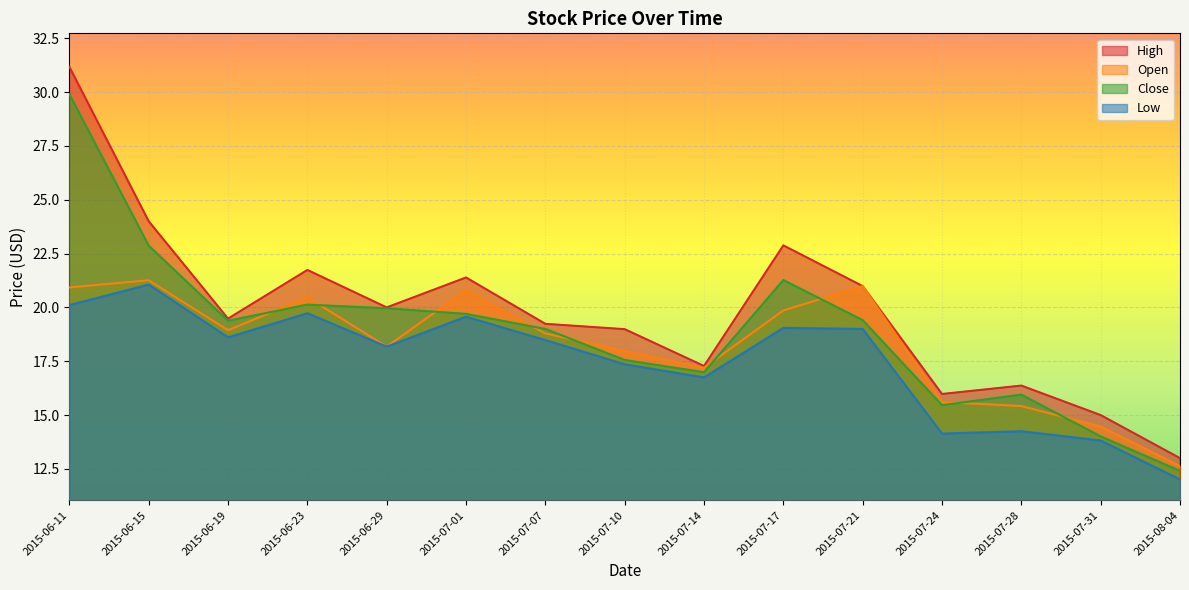

How many lines are shown in the chart?

4